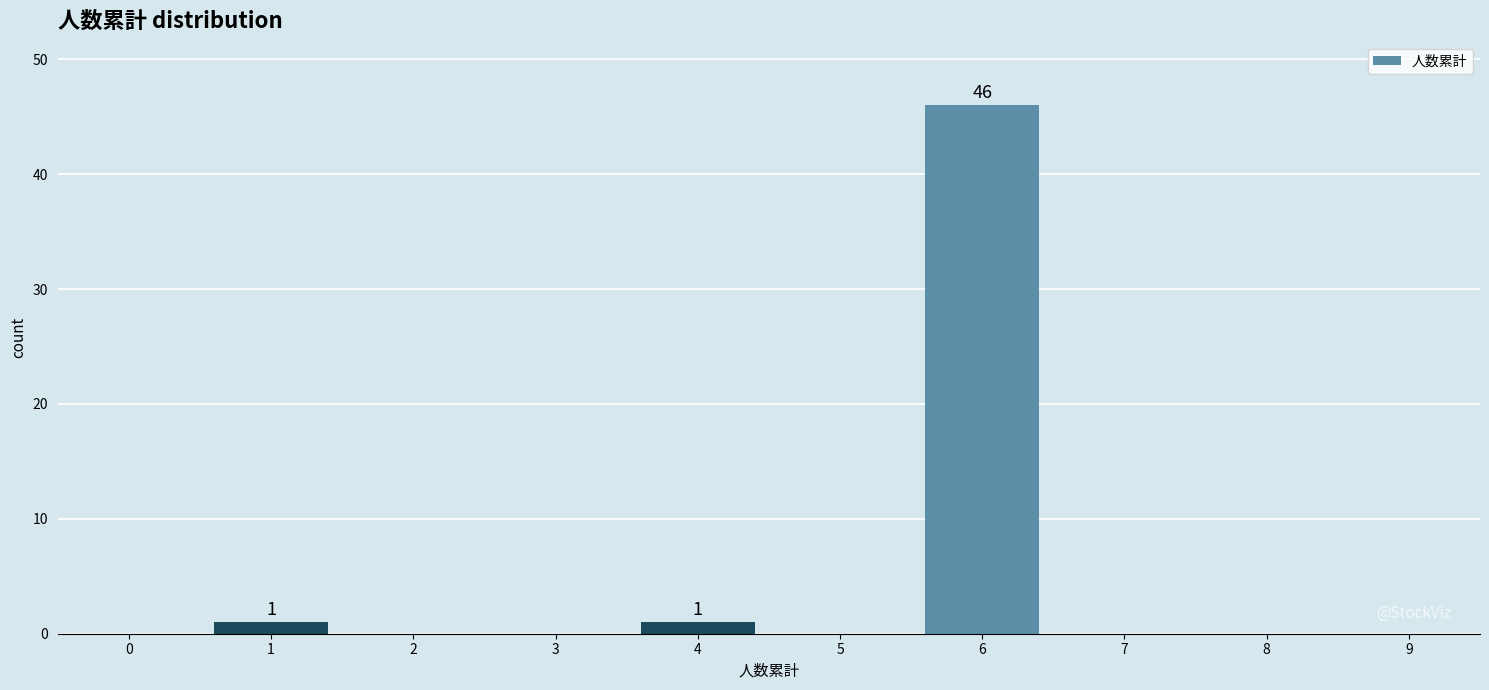

Reading left to right, extract all data points from this chart.

0=0	1=1	2=0	3=0	4=1	5=0	6=46	7=0	8=0	9=0